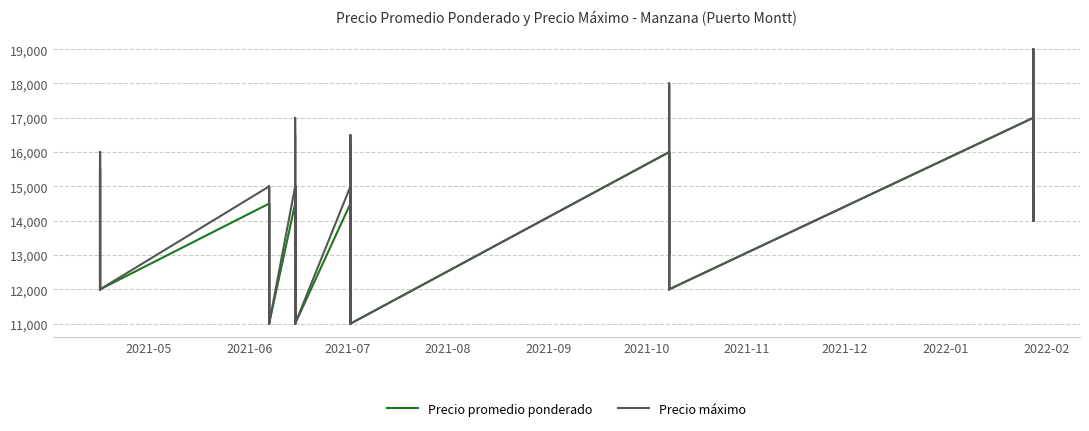

Reading left to right, list all the values displayed in this chart.

Precio promedio ponderado: 15500	12000	15500	12000	15500	12000	14500	11000	14500	11000	14500	11000	16500	13000	14500	11000	14500	11000	14500	11000	14500	11000	16250	13000	14500	11000	14500	11000	16000	12000	18000	13000	16000	12000	17000	14000	19000	15000	17000	14000
Precio máximo: 16000	12000	16000	12000	16000	12000	15000	11000	15000	11000	15000	11000	17000	13000	15000	11000	15000	11000	15000	11000	15000	11000	16500	13000	15000	11000	15000	11000	16000	12000	18000	13000	16000	12000	17000	14000	19000	15000	17000	14000